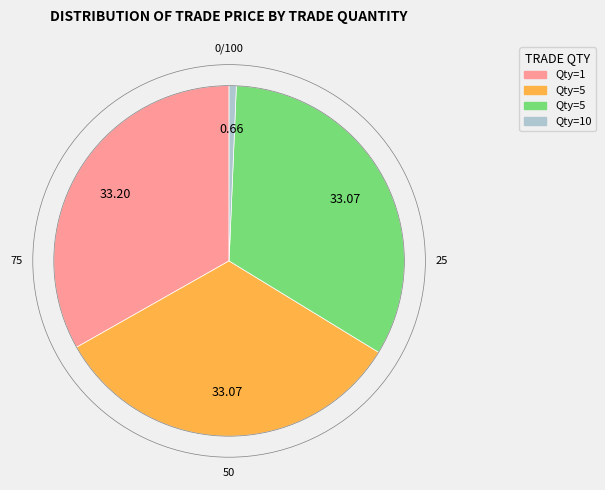

Is there a majority slice in this chart?

No